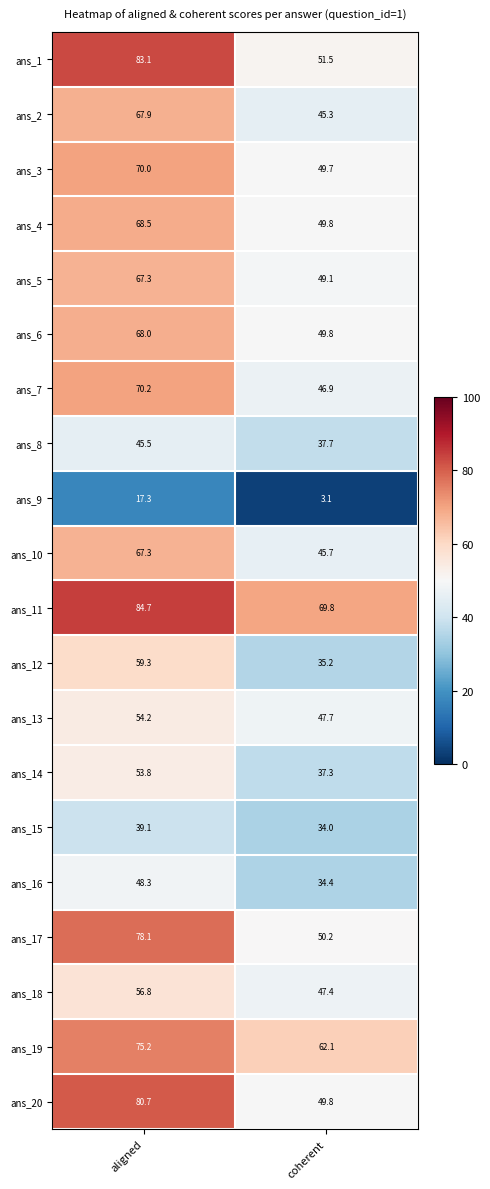

Read the ans_14 value at coherent.

37.3